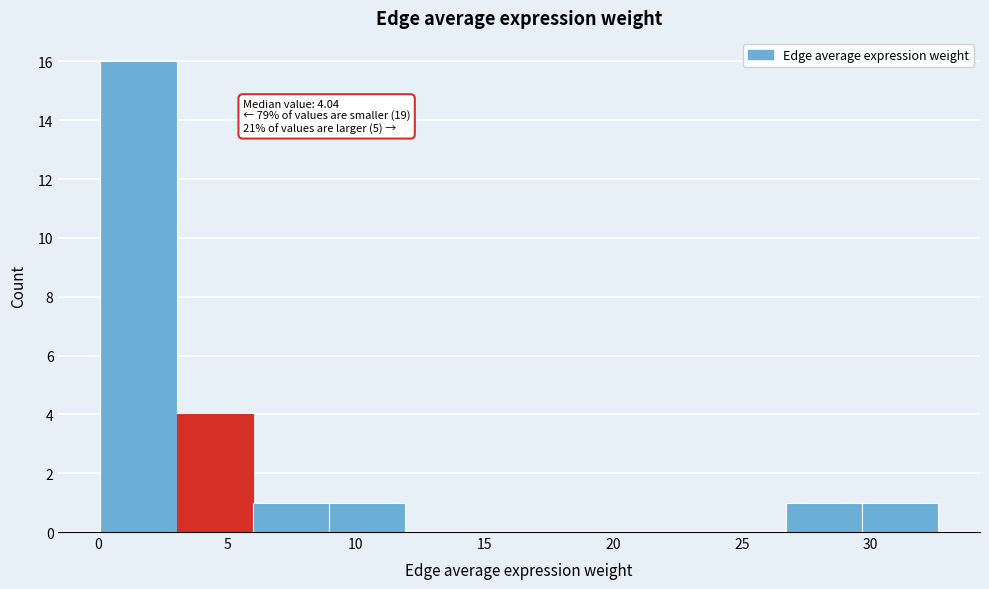

Which range on the x-axis has the tallest bar?

0.0 to 3.0